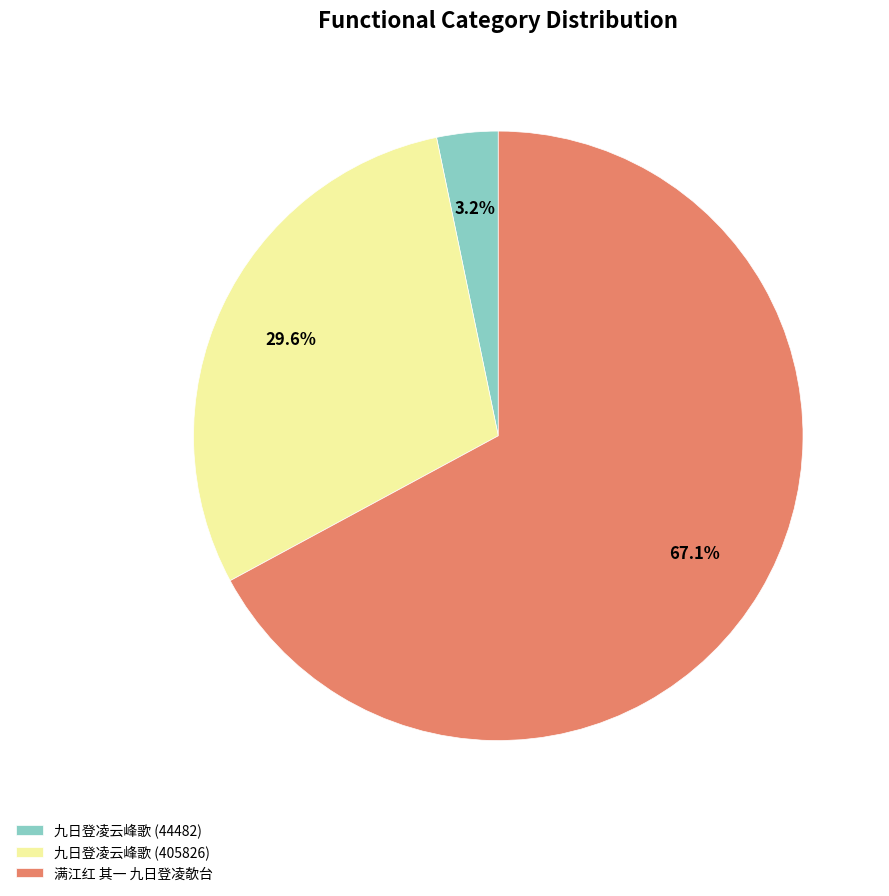

Rank the categories by value from lowest to highest.

九日登凌云峰歌 (44482), 九日登凌云峰歌 (405826), 满江红 其一 九日登凌欹台